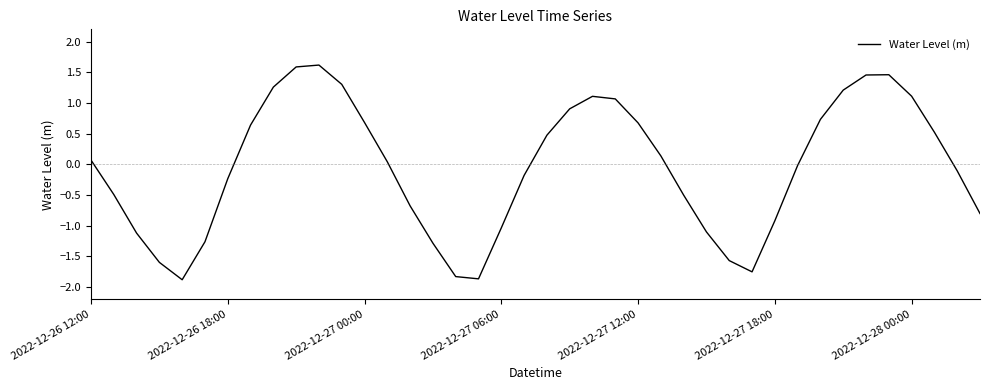

What is the difference between the maximum and minimum values?

3.5